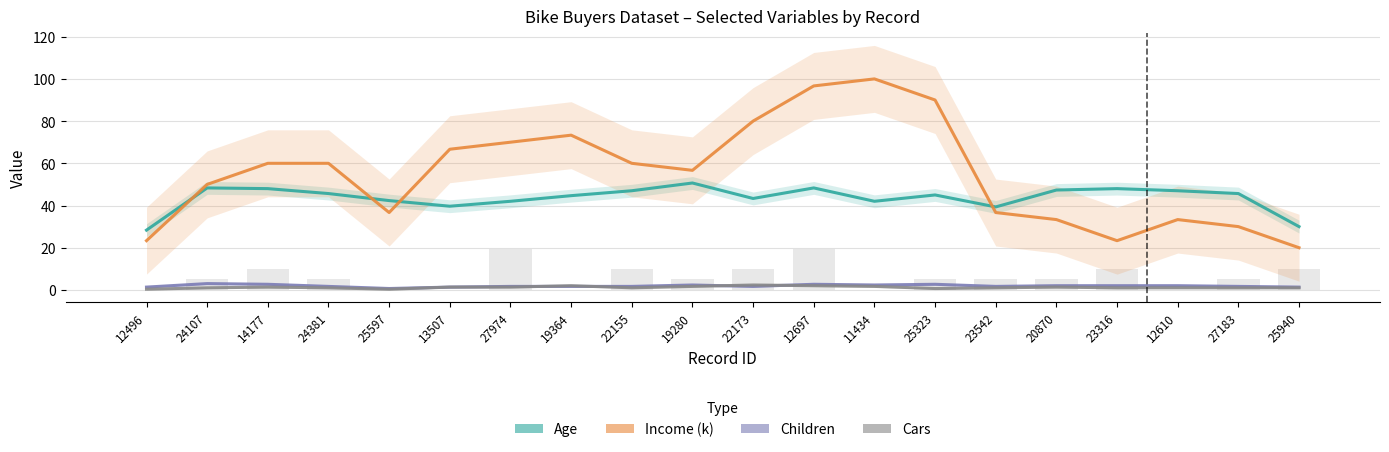

How many data points in Cars are less than 1?

3